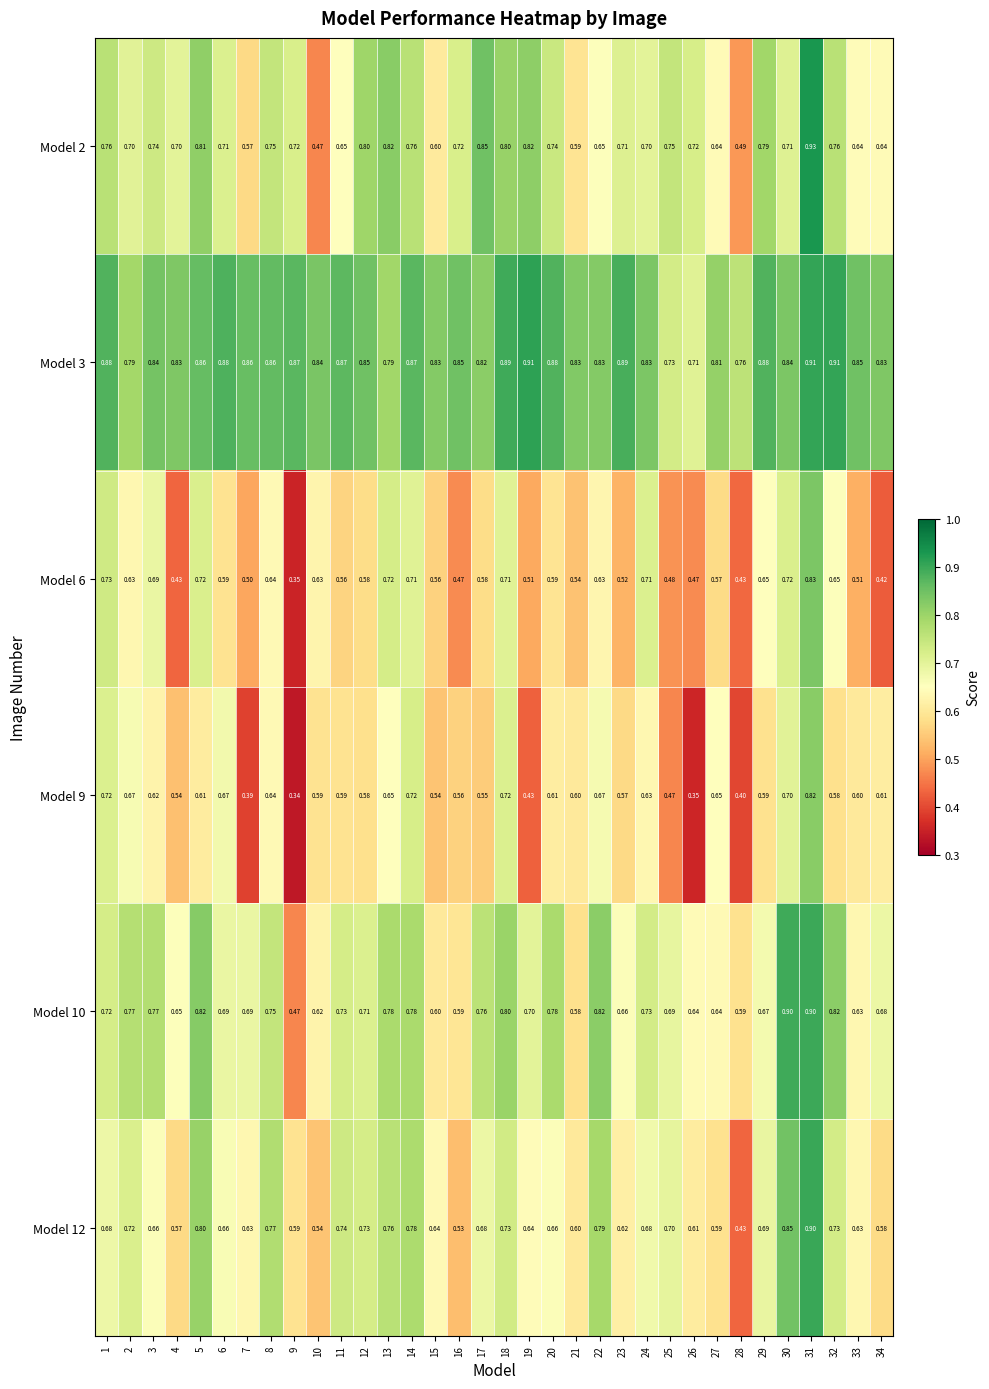

Is the value of Model 9 at 31 greater than the value of Model 12 at 25?

Yes